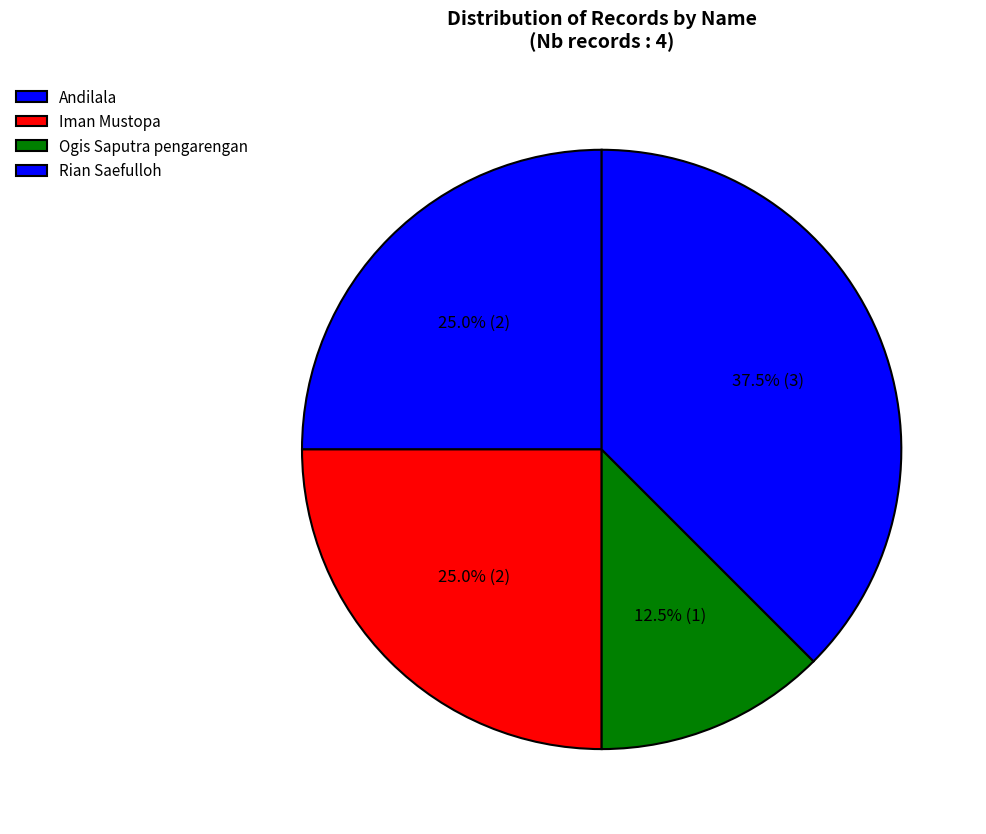

Rank the categories by value from lowest to highest.

Ogis Saputra pengarengan, Andilala, Iman Mustopa, Rian Saefulloh